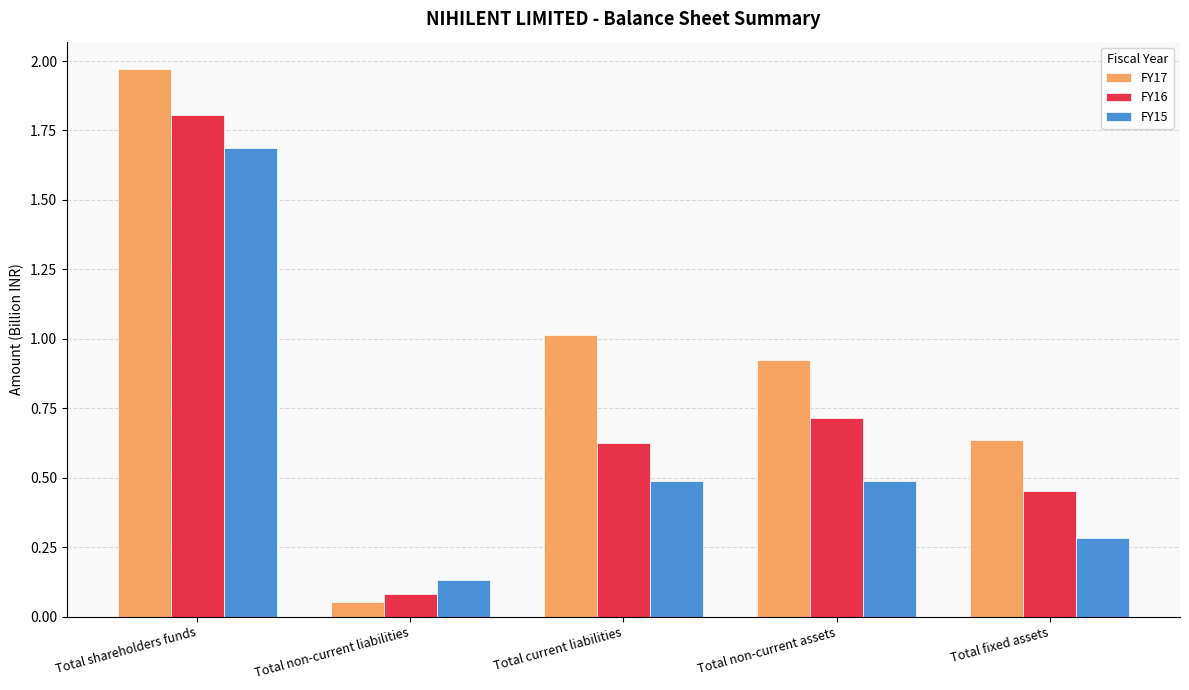

Where is FY16 nearest to the value 0?

Total non-current liabilities